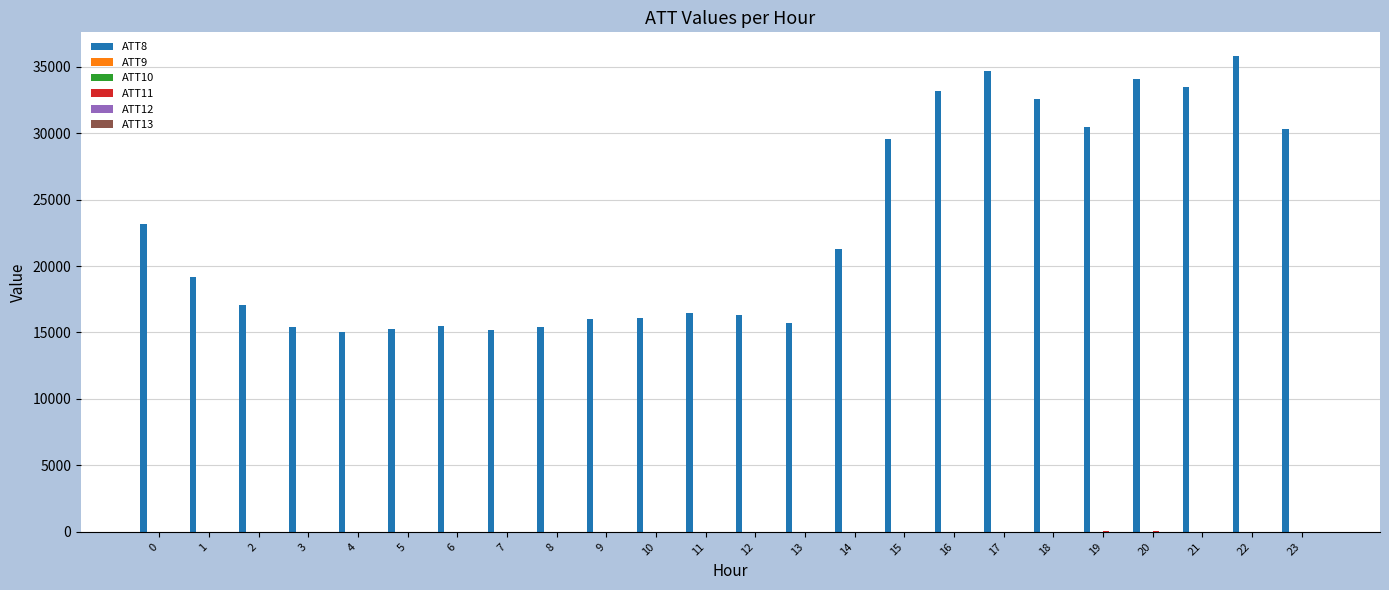

Which series has the widest spread of values?

ATT8